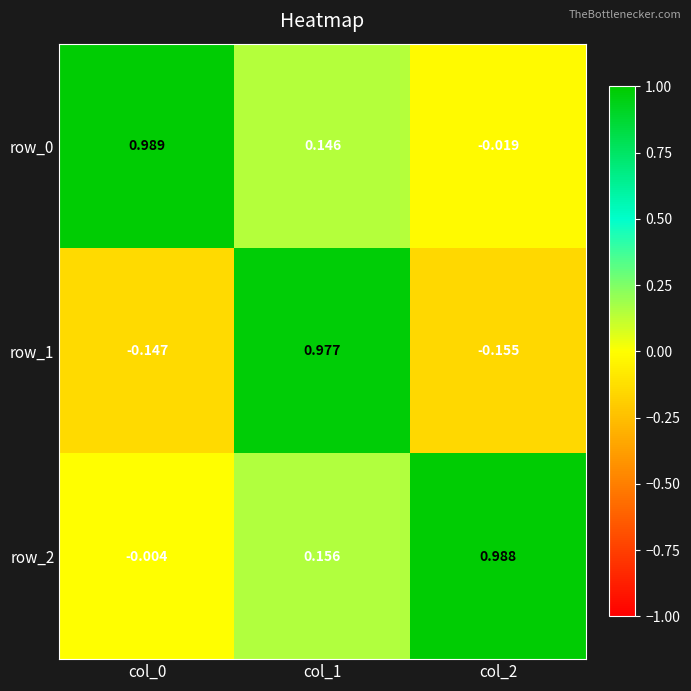

How many values in row_2 are above zero?

2